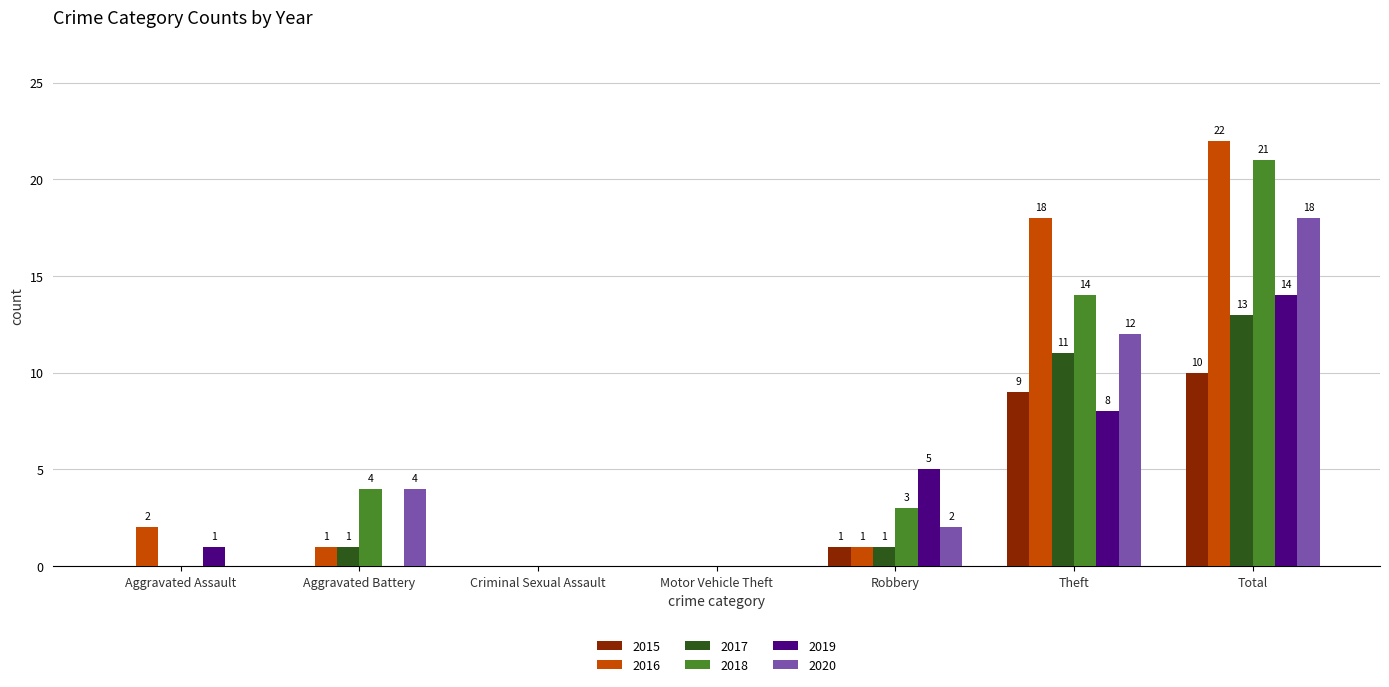

What is the total value across all series at Theft?

72